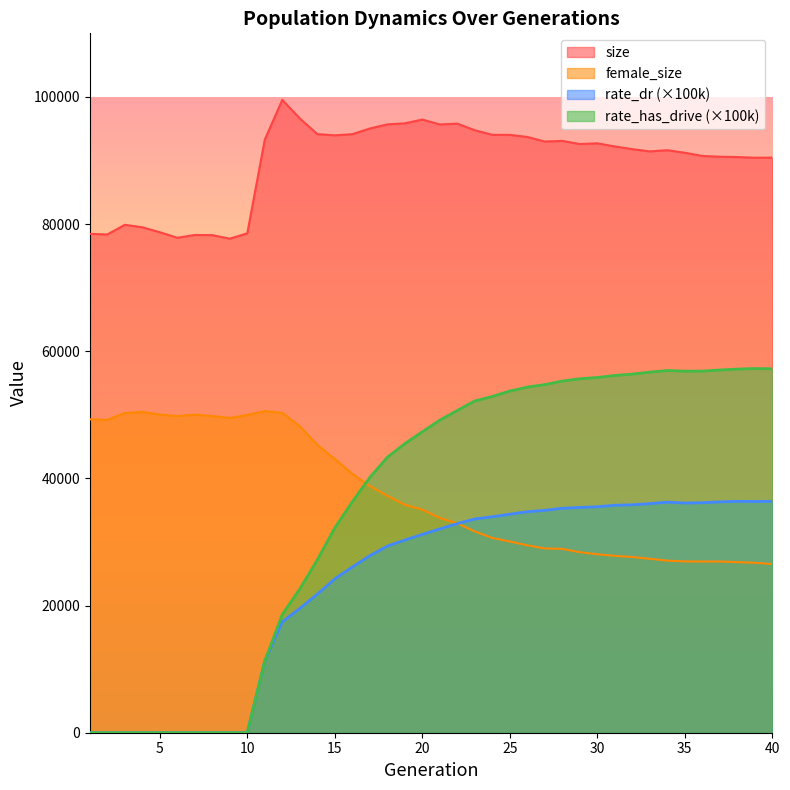

Is the value of size at 30 greater than the value of female_size at 25?

Yes